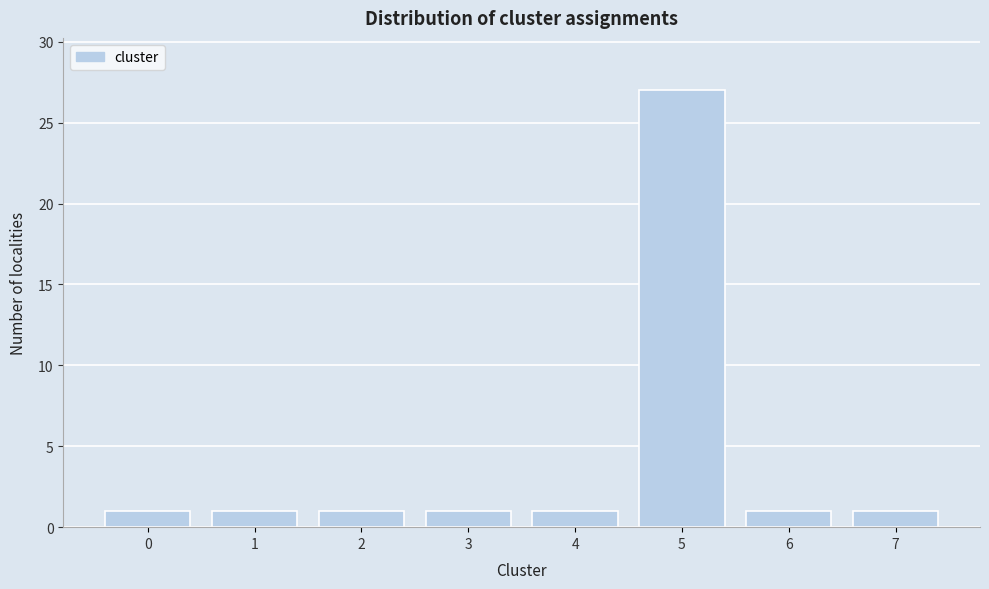

Reading right to left, list all the values displayed in this chart.

7=1	6=1	5=27	4=1	3=1	2=1	1=1	0=1